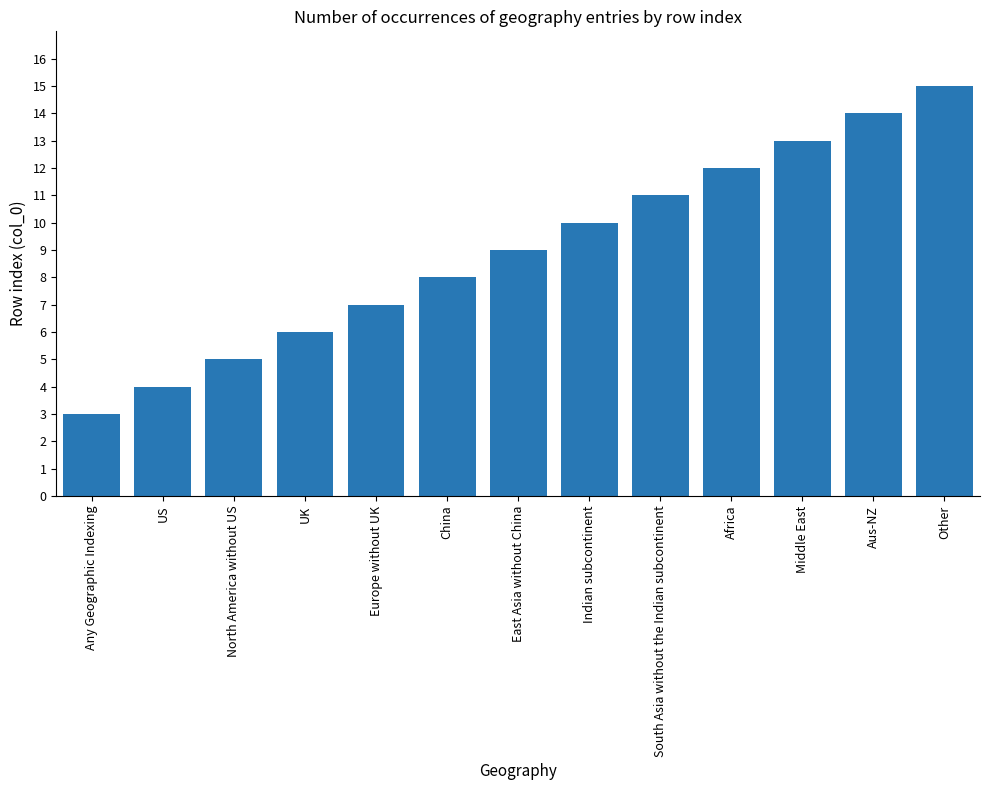

At which category does the chart reach its minimum across all series?

Any Geographic Indexing